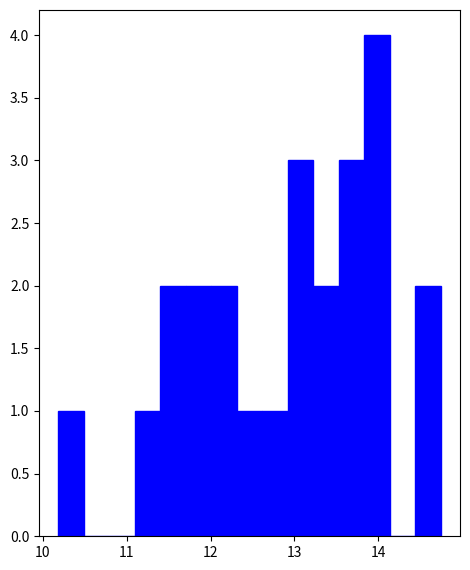

Around what value on the x-axis is the tallest bar? Give the approximate position of its centre, as read against the axis.

14.0